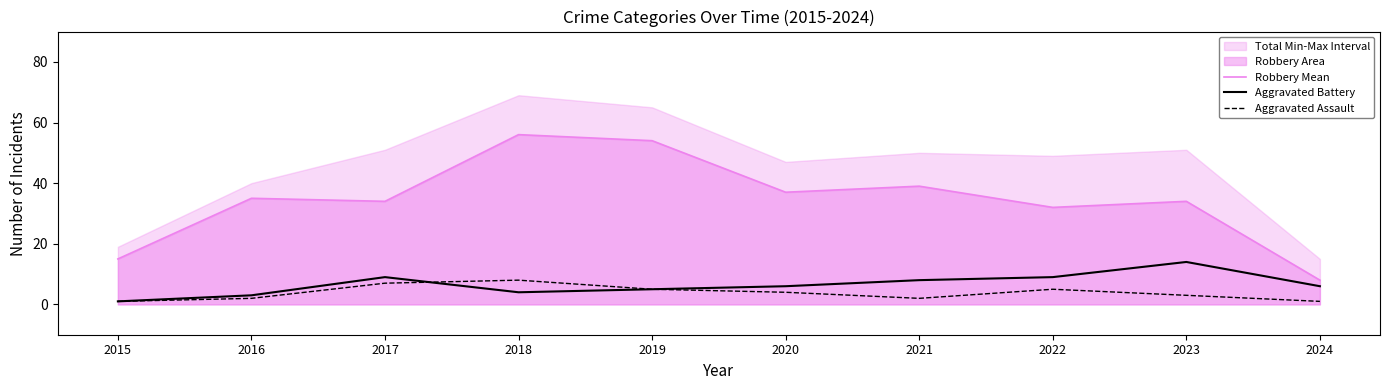

Reading left to right, transcribe all the data shown in this chart.

Robbery Mean: 2015=15	2016=35	2017=34	2018=56	2019=54	2020=37	2021=39	2022=32	2023=34	2024=8
Aggravated Battery: 2015=1	2016=3	2017=9	2018=4	2019=5	2020=6	2021=8	2022=9	2023=14	2024=6
Aggravated Assault: 2015=1	2016=2	2017=7	2018=8	2019=5	2020=4	2021=2	2022=5	2023=3	2024=1